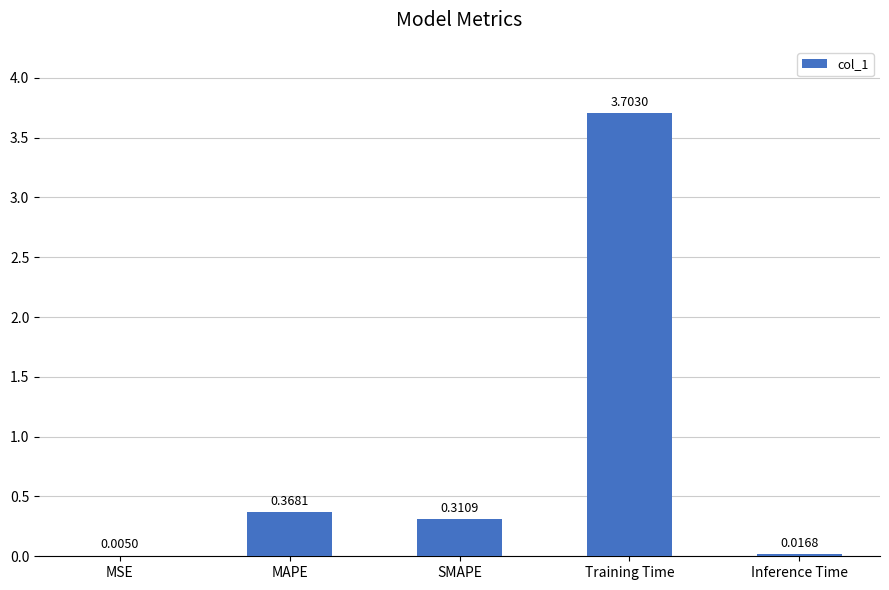

Which has a higher value, Inference Time or MSE?

Inference Time